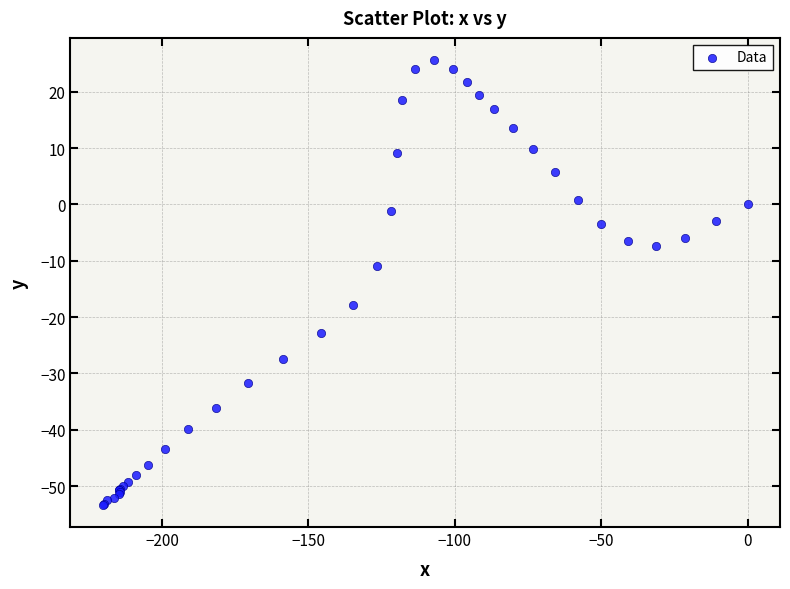

What Y value in the scatter plot is closest to -13?

-10.9